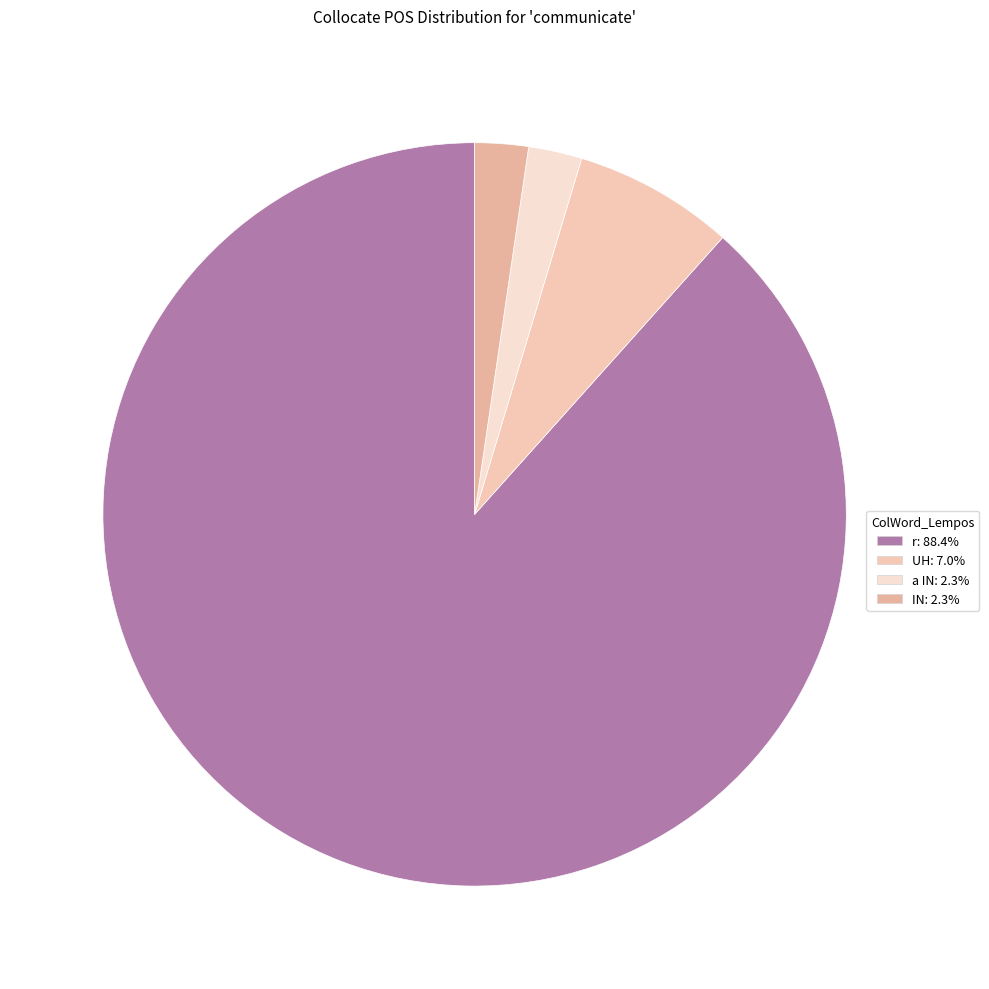

Is r the majority of the pie?

Yes